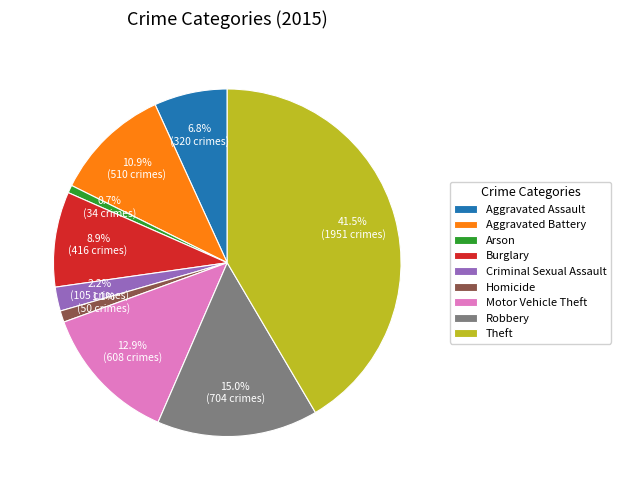

How many segments does this pie chart have?

9